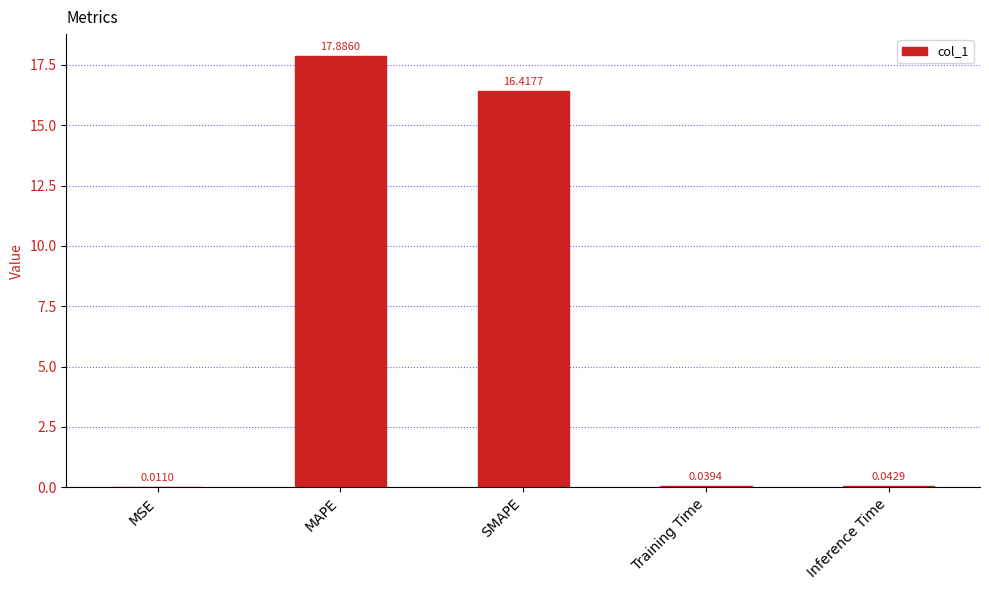

What is the sum of the values at Training Time and MSE?

0.1